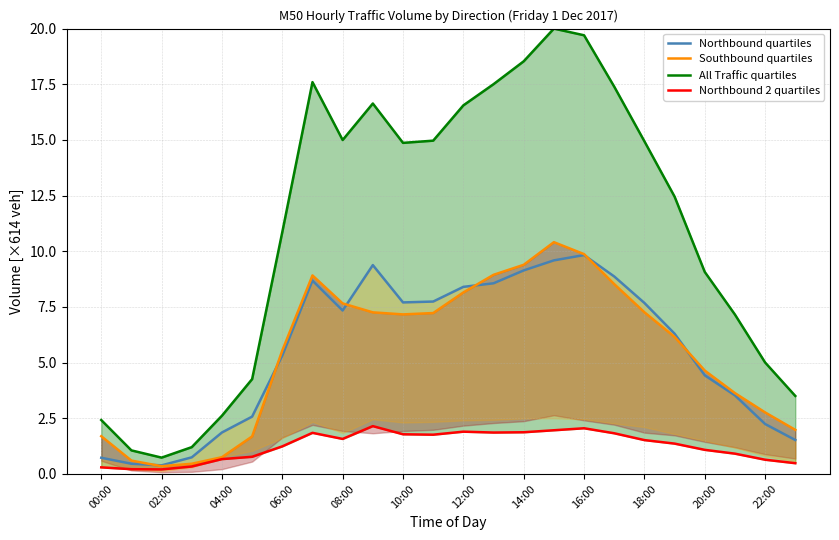

Rank the series at 21 from lowest to highest value.

Northbound 2 quartiles, Northbound quartiles, Southbound quartiles, All Traffic quartiles